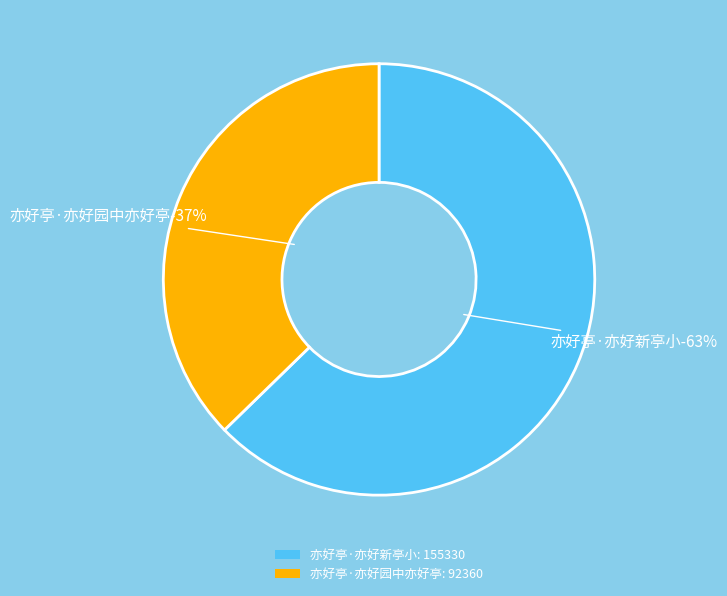

Combined, do 亦好亭·亦好新亭小 and 亦好亭·亦好园中亦好亭 account for over 50%?

Yes